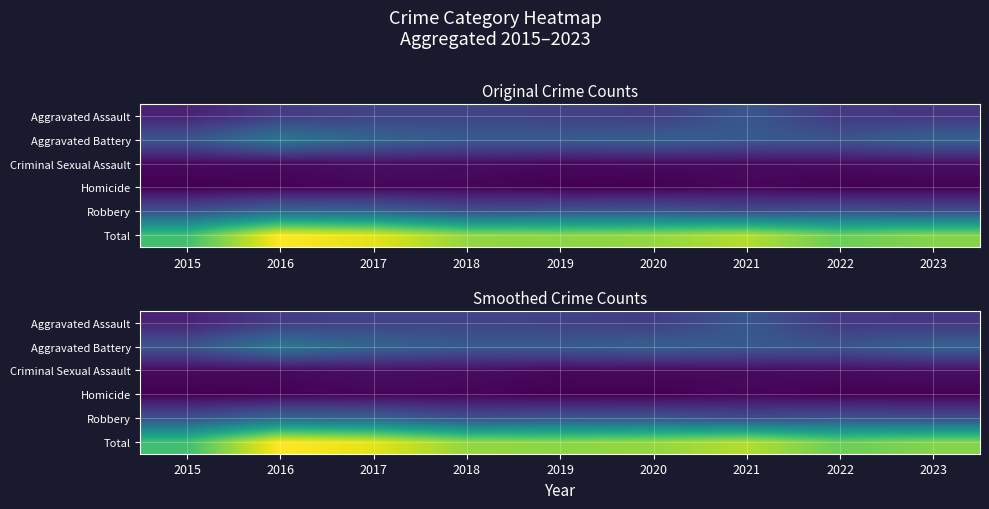

At 2020, list the series in order from smallest to largest.

Homicide, Criminal Sexual Assault, Aggravated Assault, Robbery, Aggravated Battery, Total